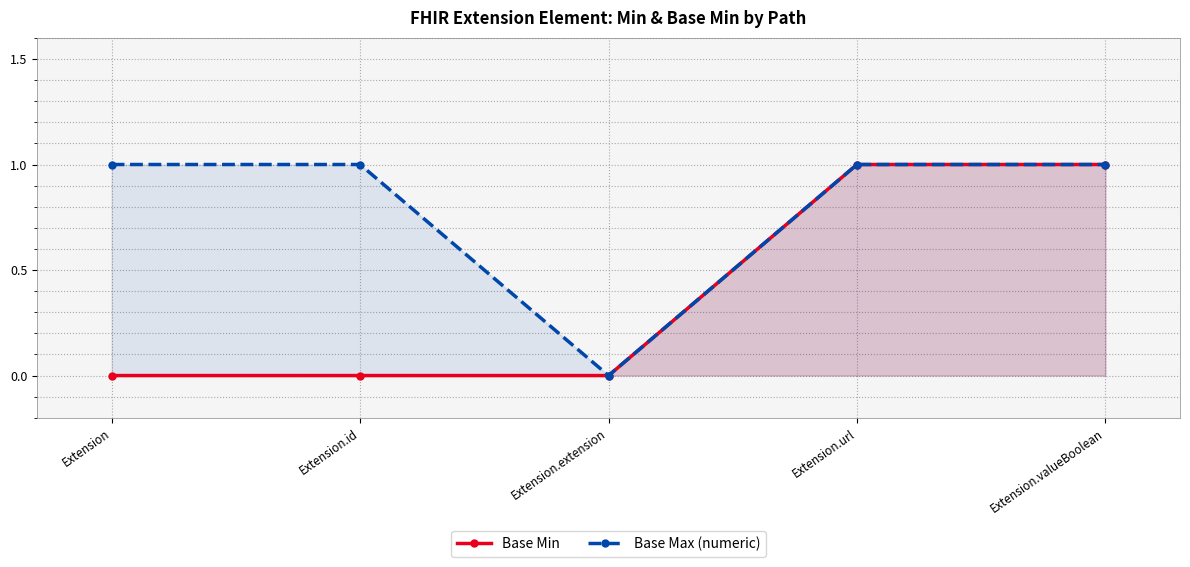

How many values in Base Max (numeric) are above zero?

4